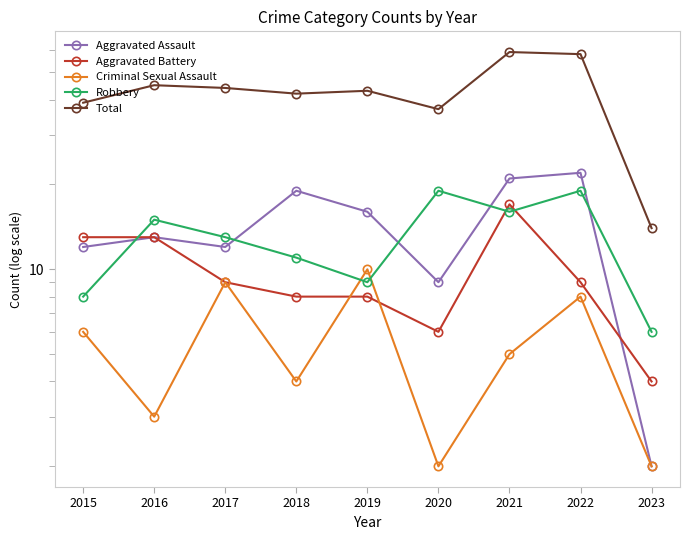

Which series changed the most between 2018 and 2022?

Total